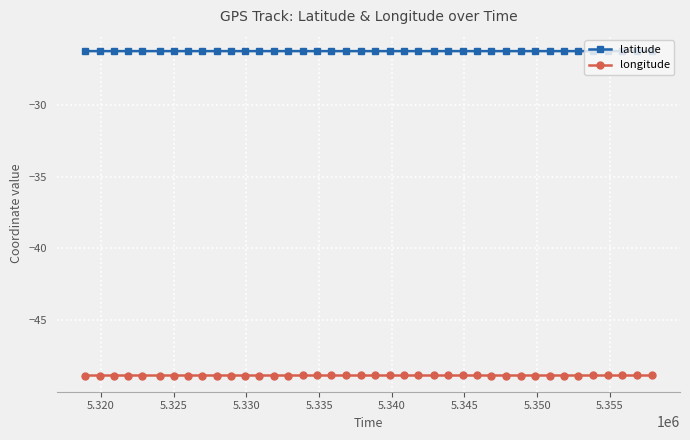

Rank the series by their average value, from lowest to highest.

longitude, latitude